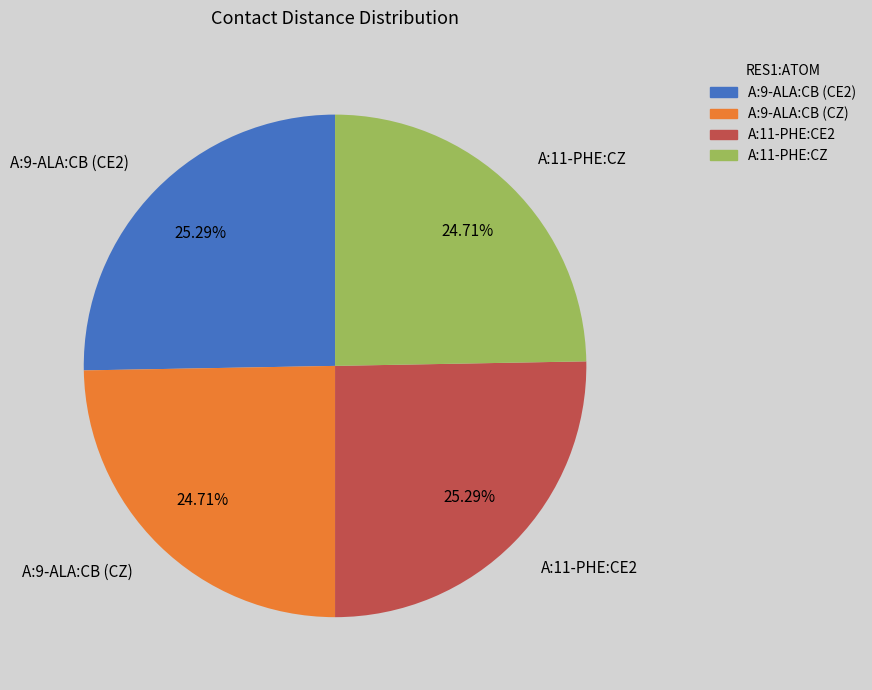

Does A:9-ALA:CB (CZ) account for over 50% of the chart?

No